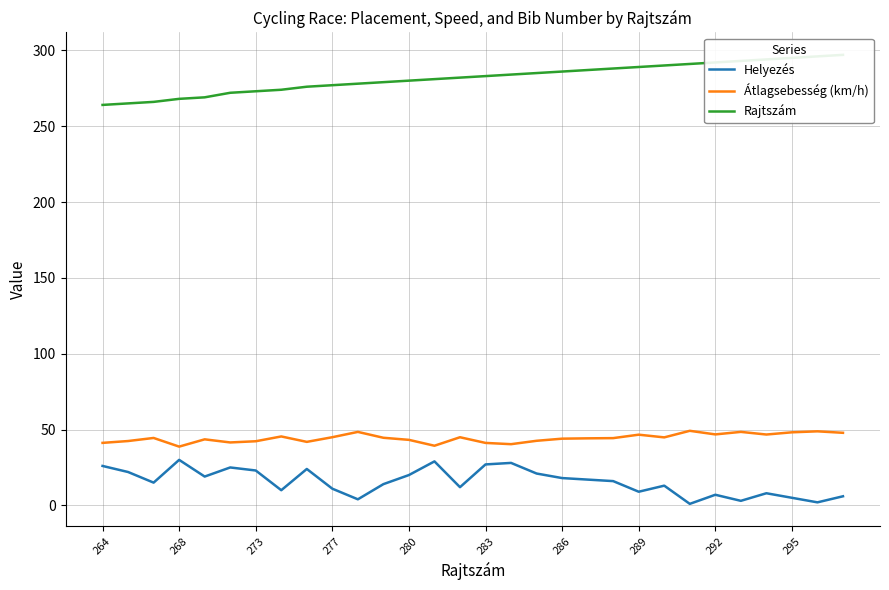

What is the minimum value for Helyezés?

1.0